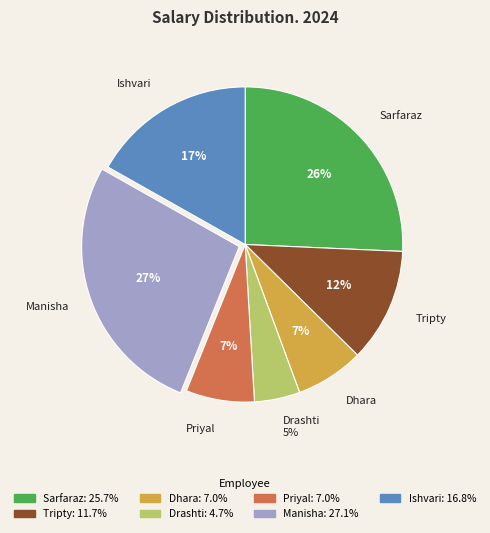

Combined, do Sarfaraz and Drashti account for over 50%?

No